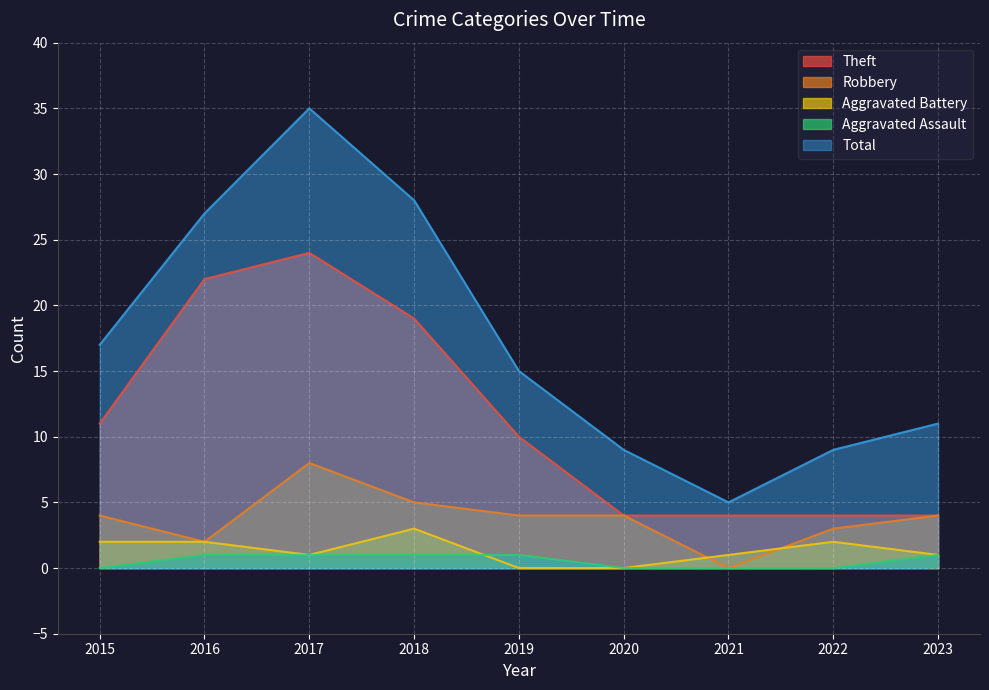

Reading left to right, extract all data points from this chart.

Theft: 11	22	24	19	10	4	4	4	4
Robbery: 4	2	8	5	4	4	0	3	4
Aggravated Battery: 2	2	1	3	0	0	1	2	1
Aggravated Assault: 0	1	1	1	1	0	0	0	1
Total: 17	27	35	28	15	9	5	9	11